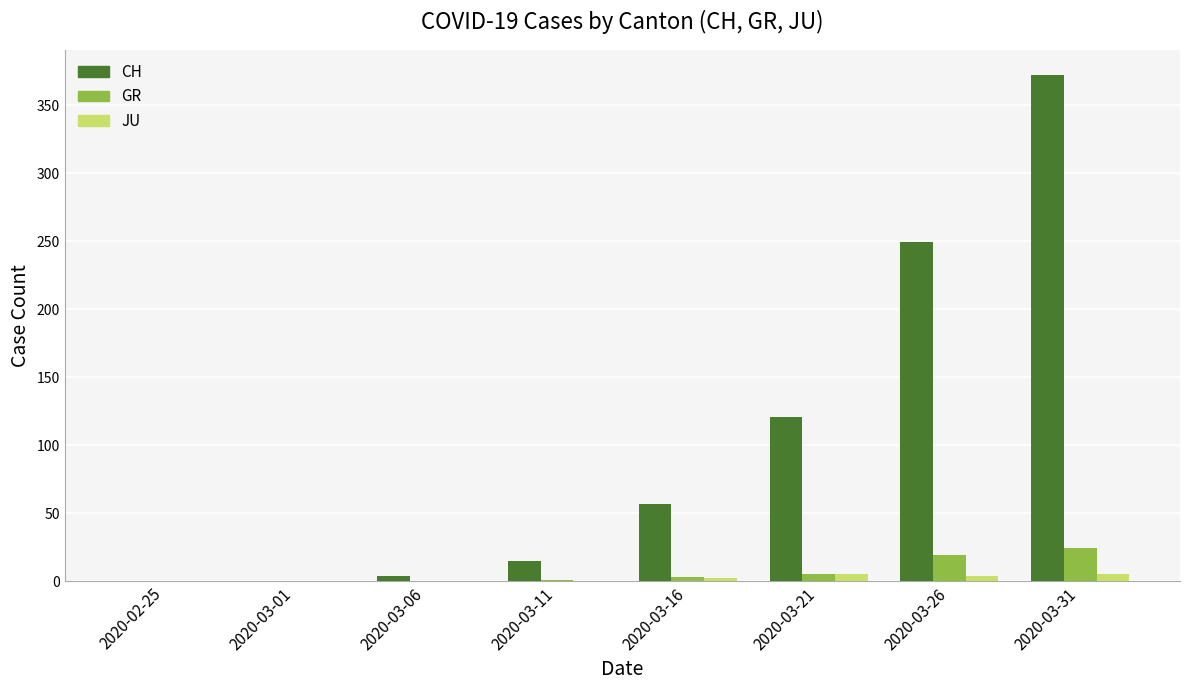

What is the sum of all JU values?

16